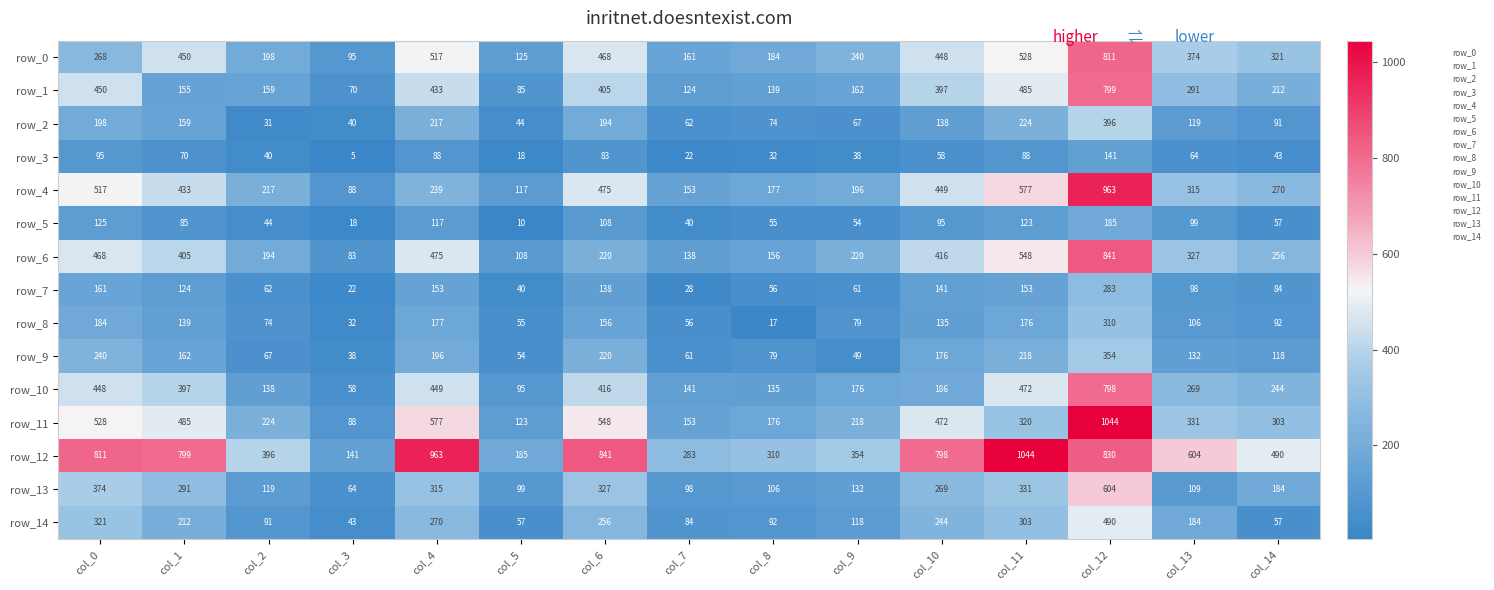

What is the greatest value displayed?

1044